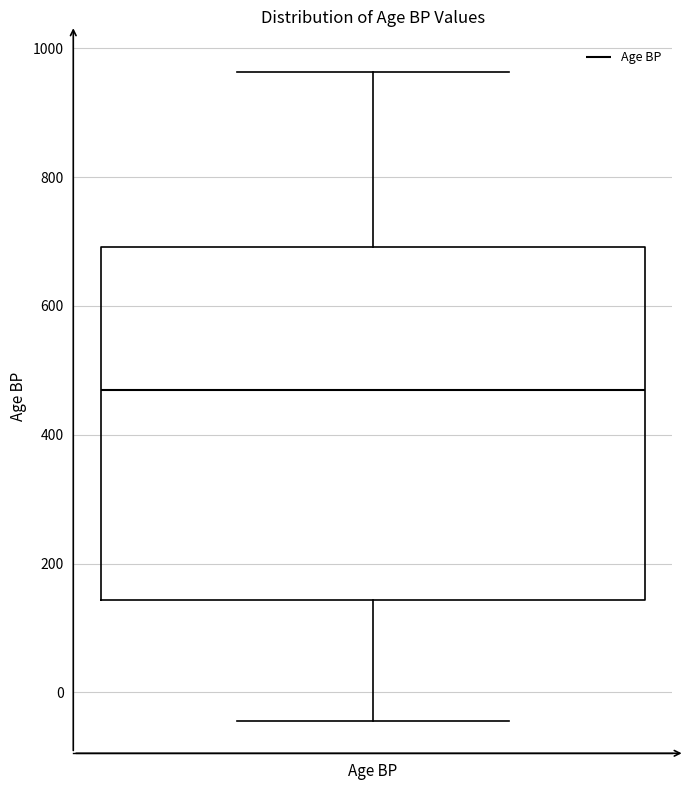

Where is the lower edge of the box for Age BP on the y-axis? The values are not printed on the chart, so give them approximately, as read against the axis.

140